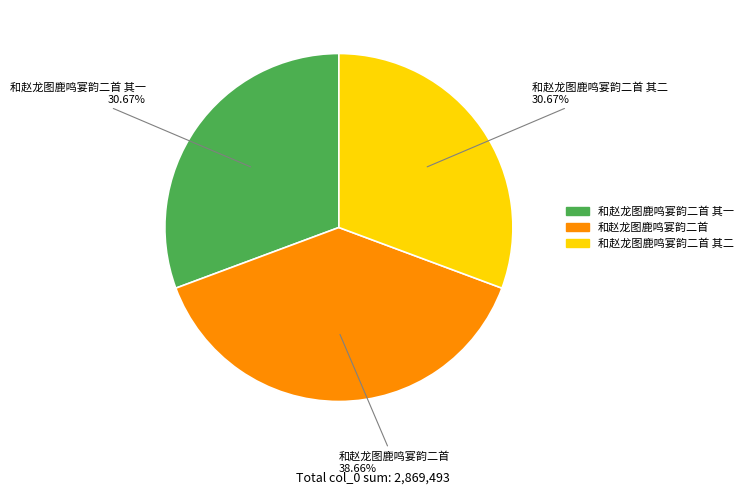

Is there any slice that represents more than half of the pie?

No